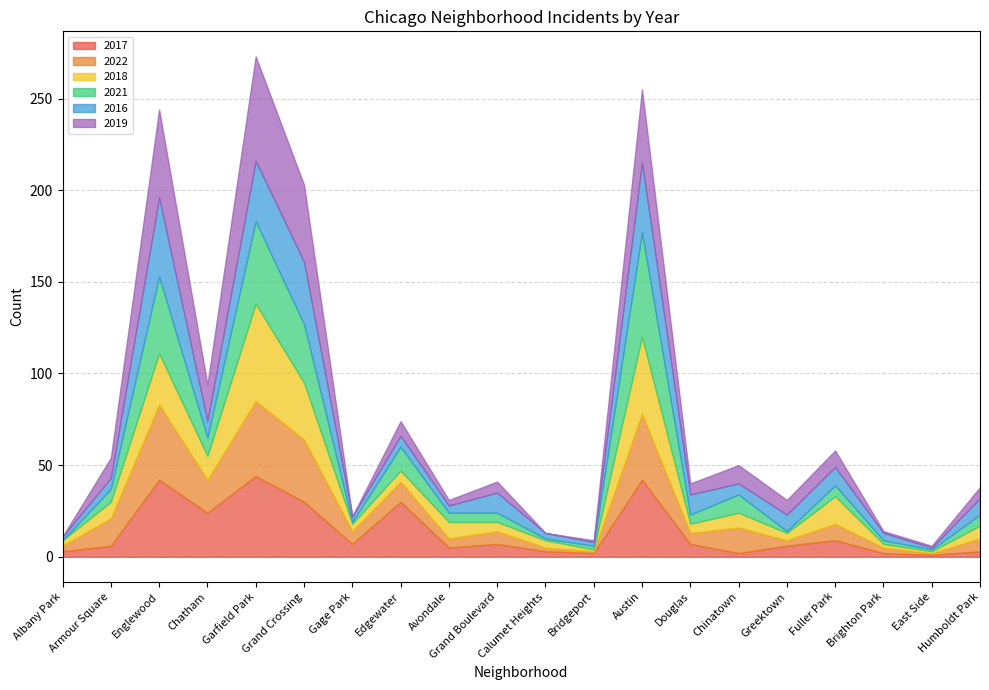

How many series are shown in this chart?

6